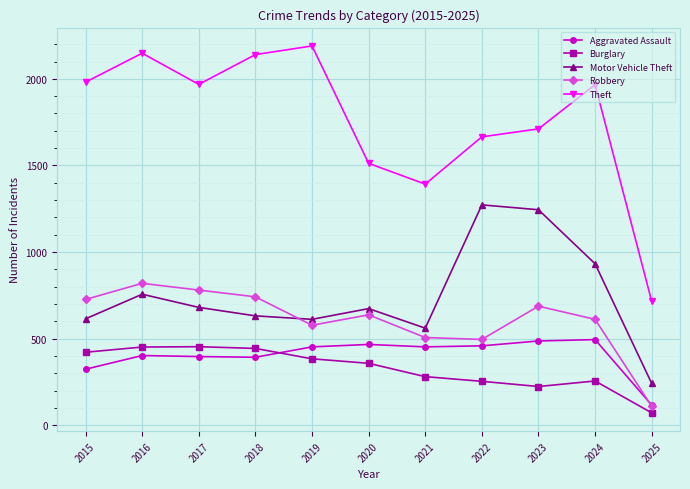

Between which two adjacent categories do Aggravated Assault and Robbery first intersect?

2024 and 2025